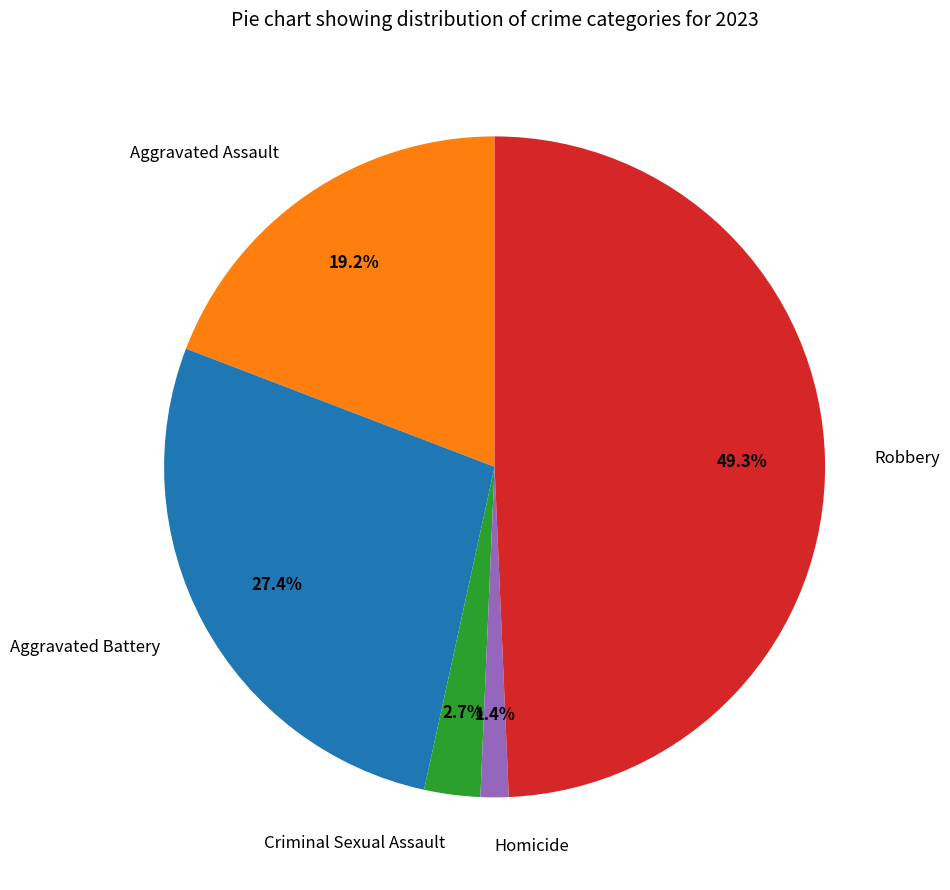

What is the largest slice in the pie chart?

Robbery